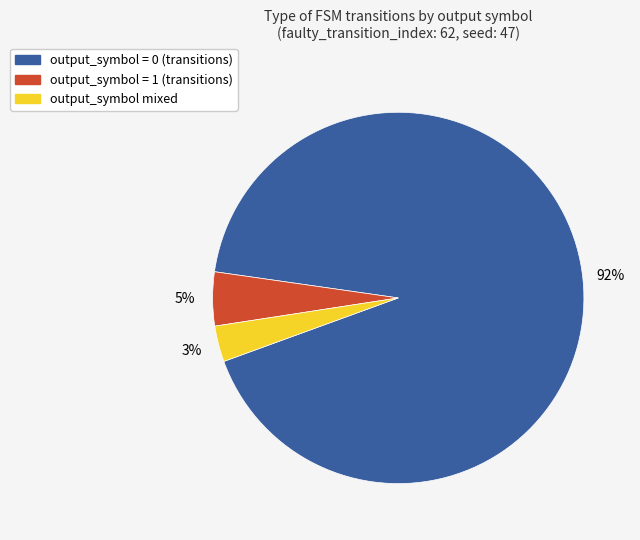

To the nearest percent, what is the difference between the largest and smallest slice percentages?

89%